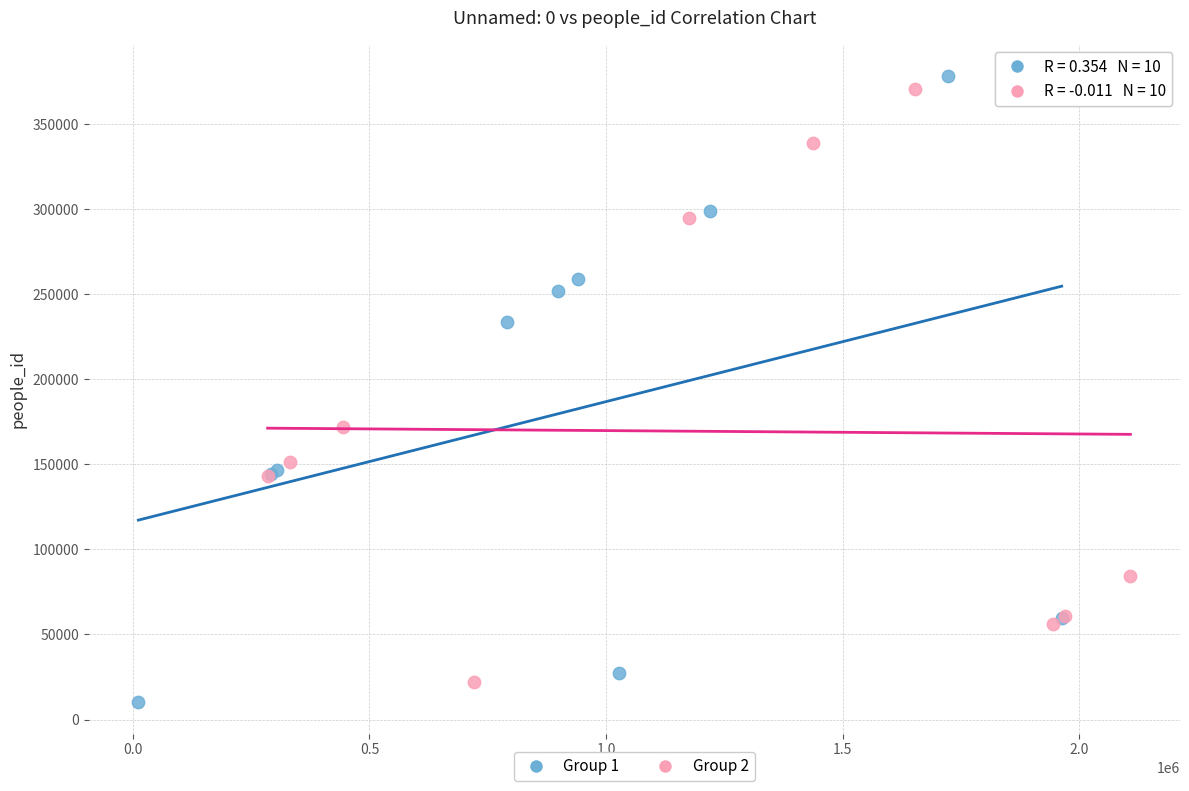

Which series reaches the maximum Y coordinate?

Group 1